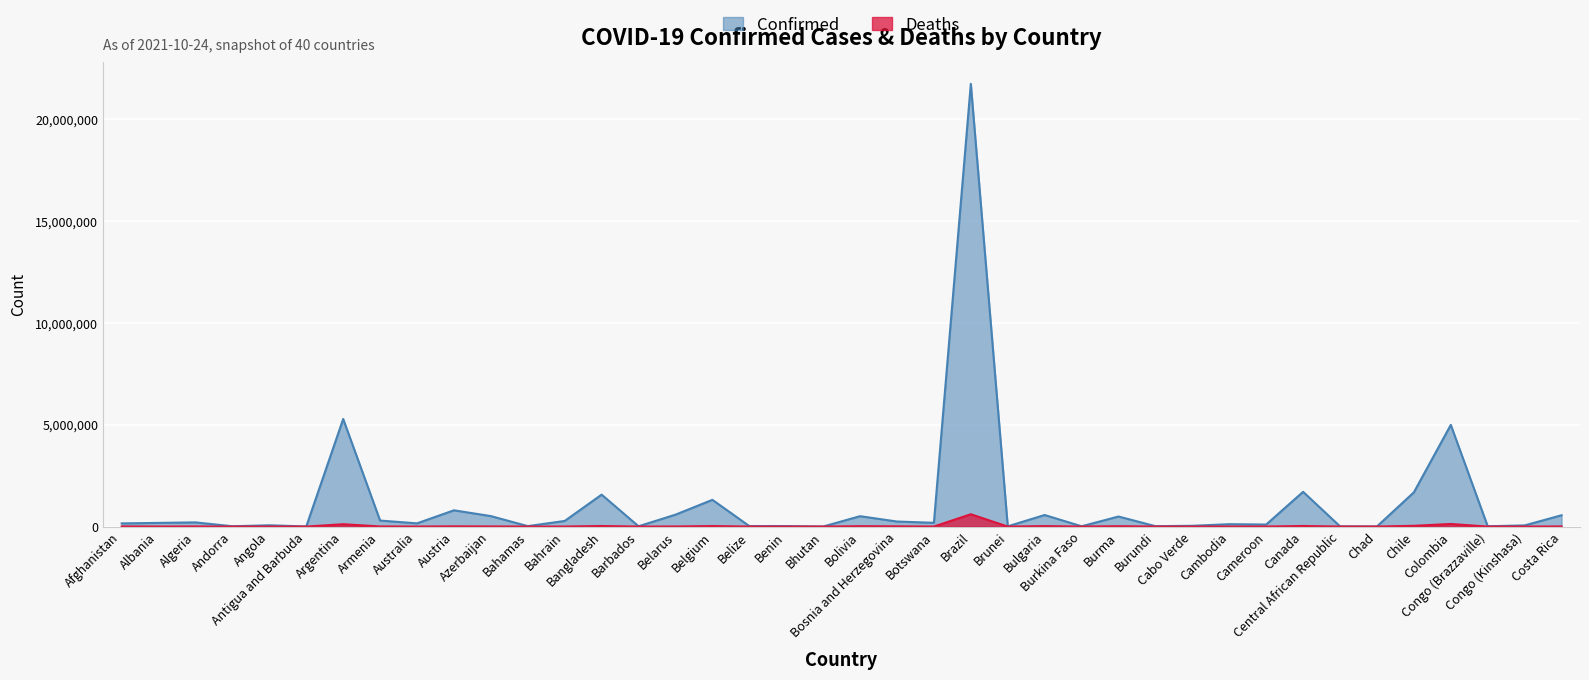

True or false: Deaths and Confirmed intersect in this chart.

False